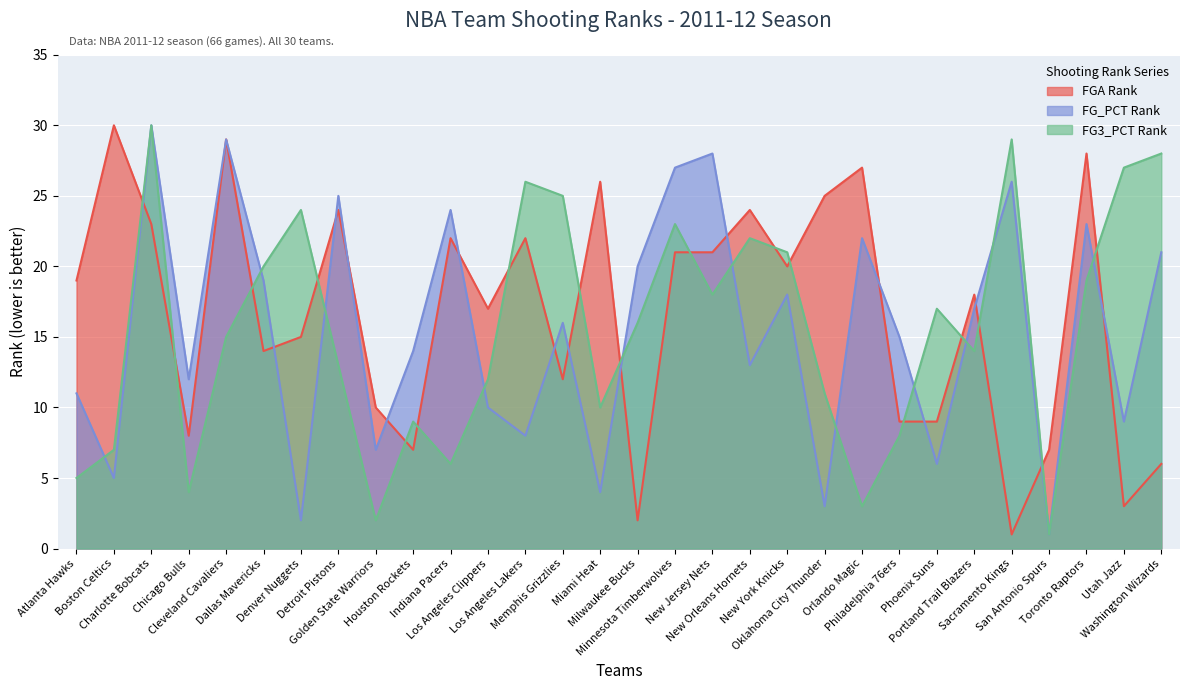

After their last crossing, which series has the higher values: FG_PCT Rank or FG3_PCT Rank?

FG3_PCT Rank